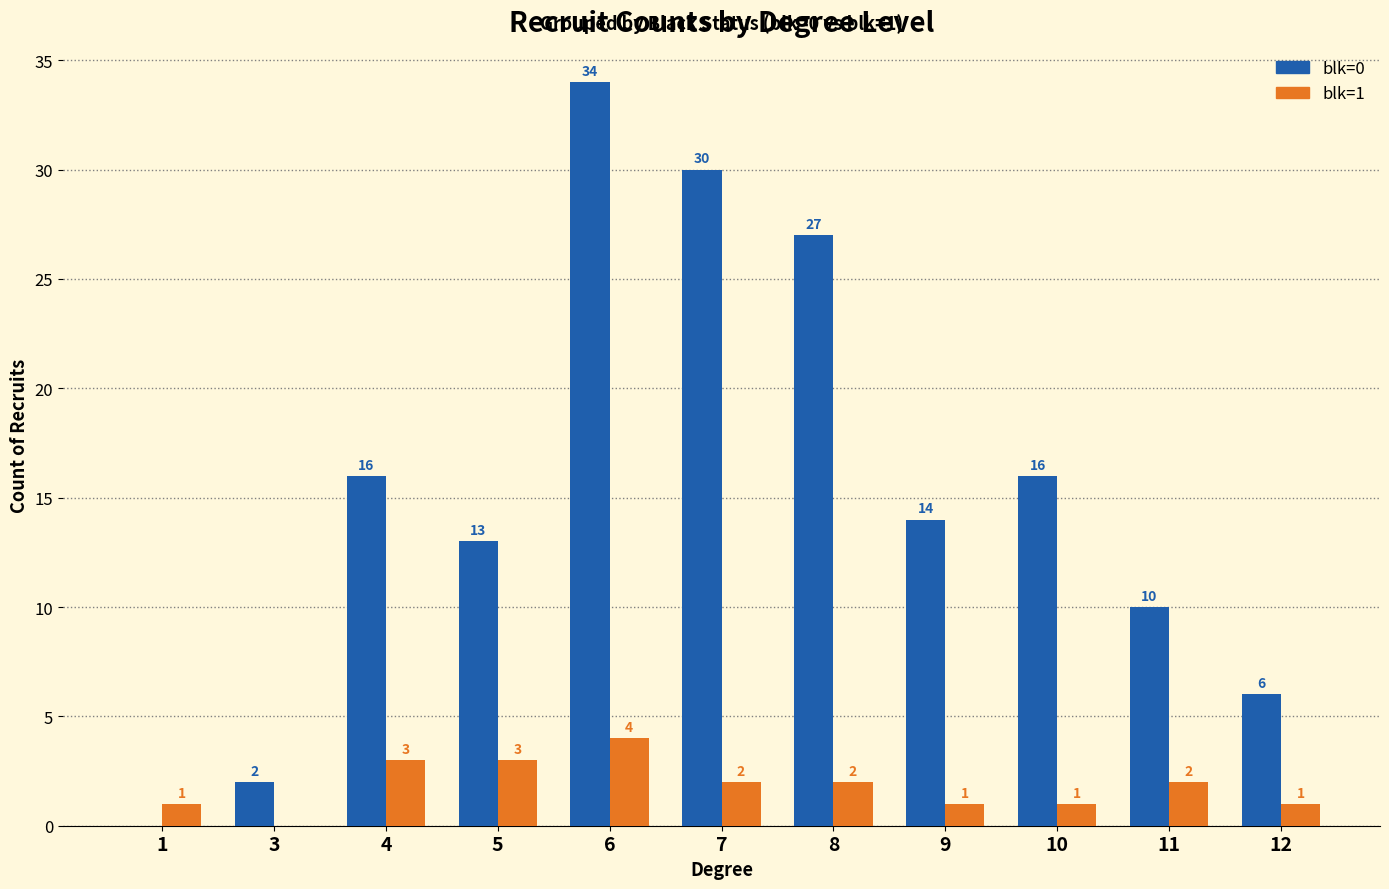

What is the highest value of the blk=1 series?

4